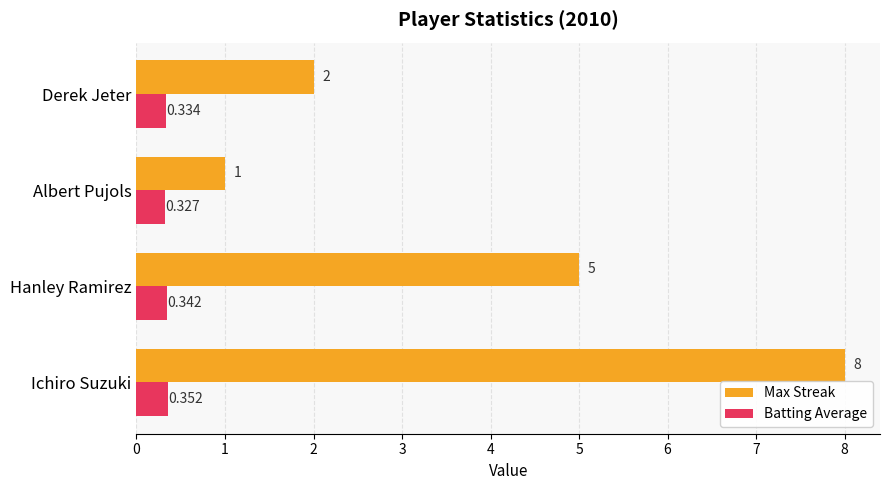

List the series in order of their overall mean, highest first.

Max Streak, Batting Average